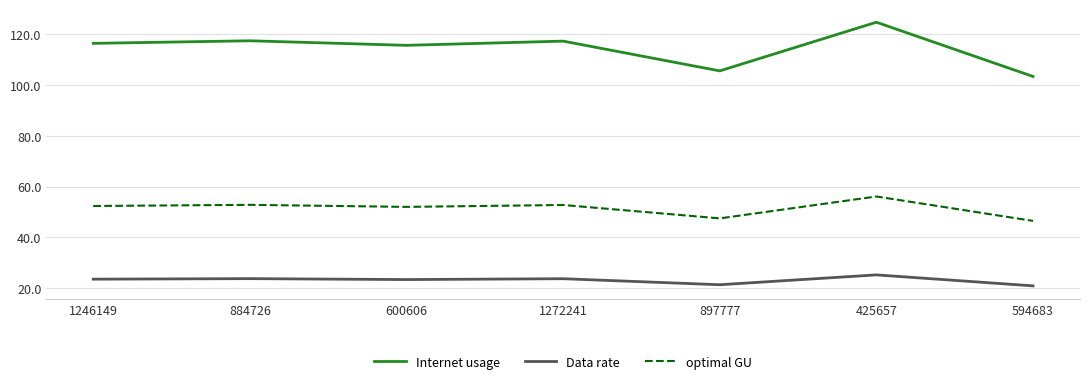

What is the sum of the Internet usage values at 884726 and 425657?

242.0